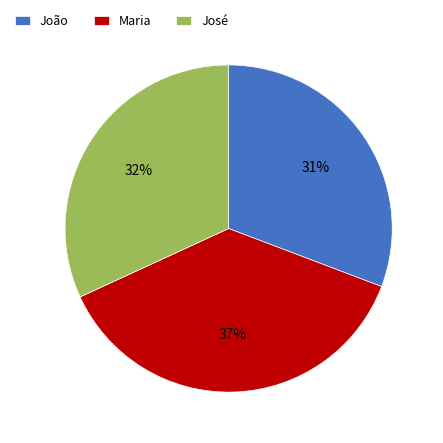

Is there a majority slice in this chart?

No